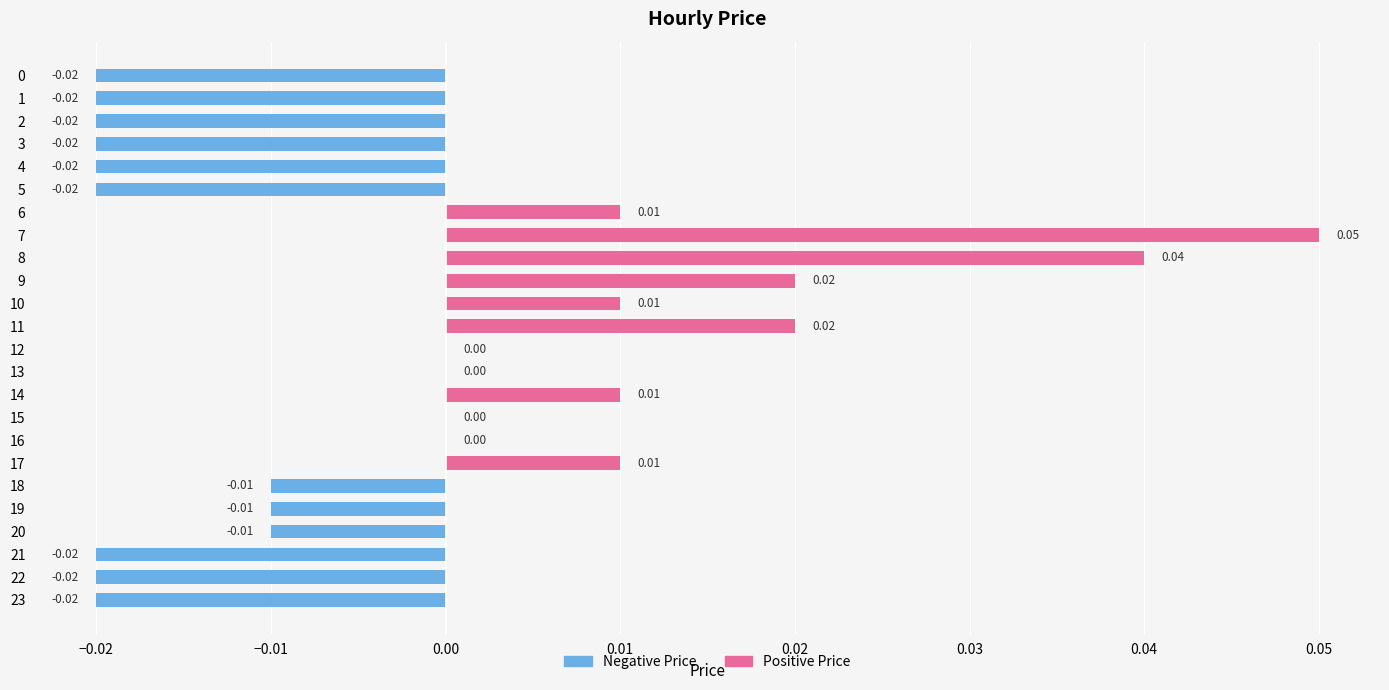

Between 10 and 12, which is larger?

10